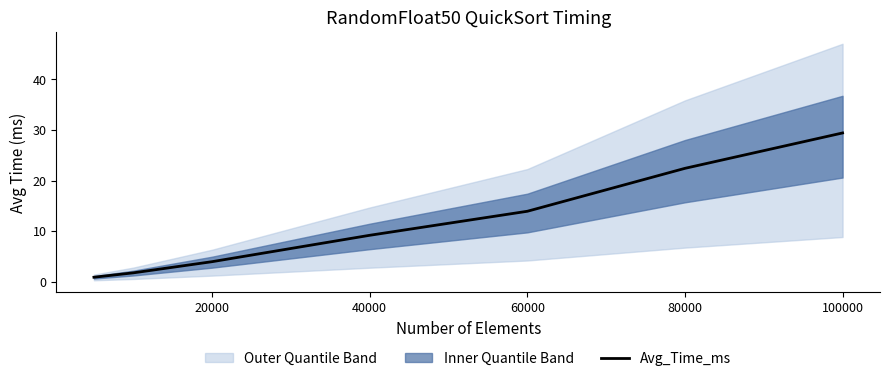

Where is Avg_Time_ms nearest to the value 15?

60000